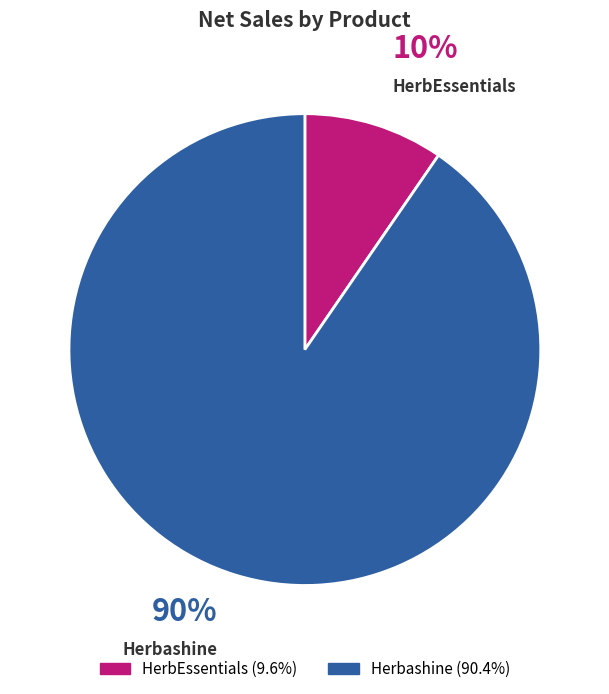

Between HerbEssentials and Herbashine, which is larger?

Herbashine